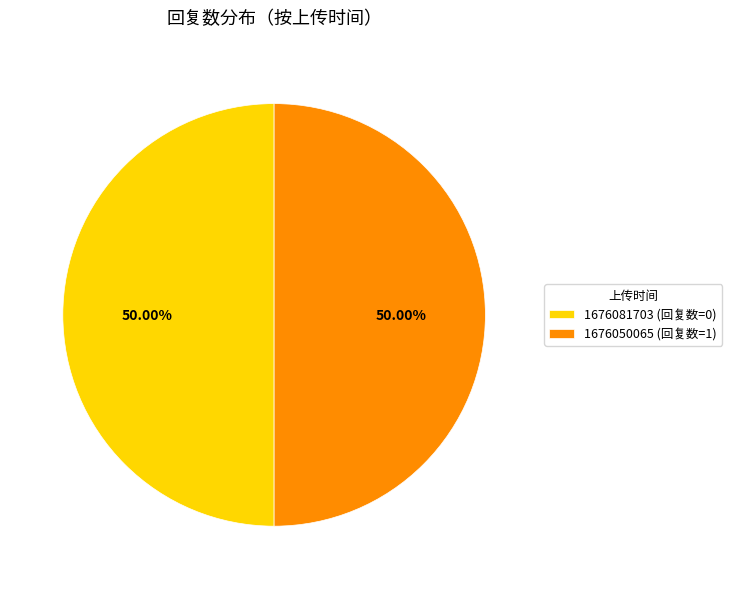

To the nearest percent, what is the average slice percentage?

50%